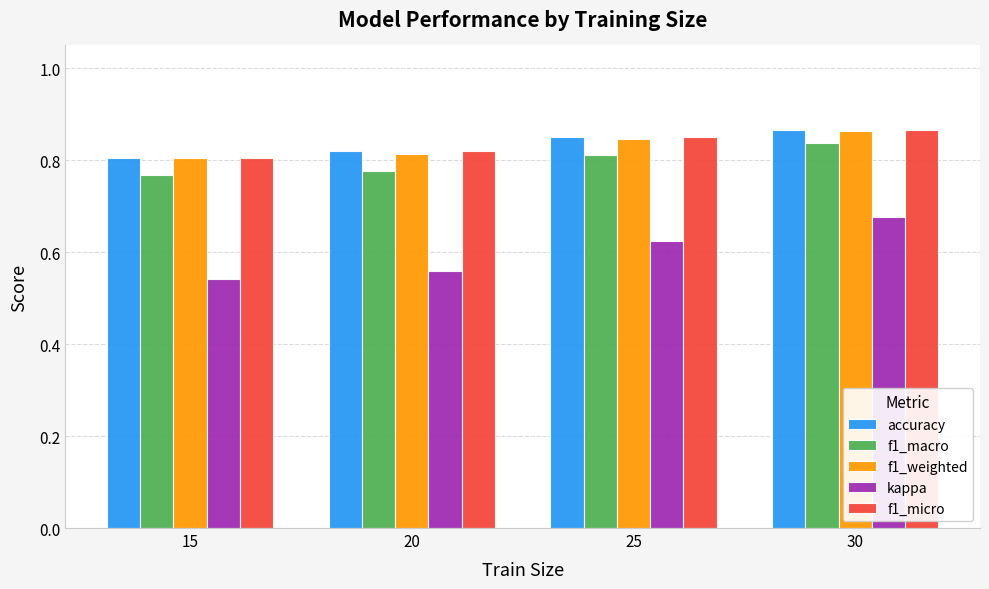

The value of f1_micro at 20 is 0.8. True or false?

True